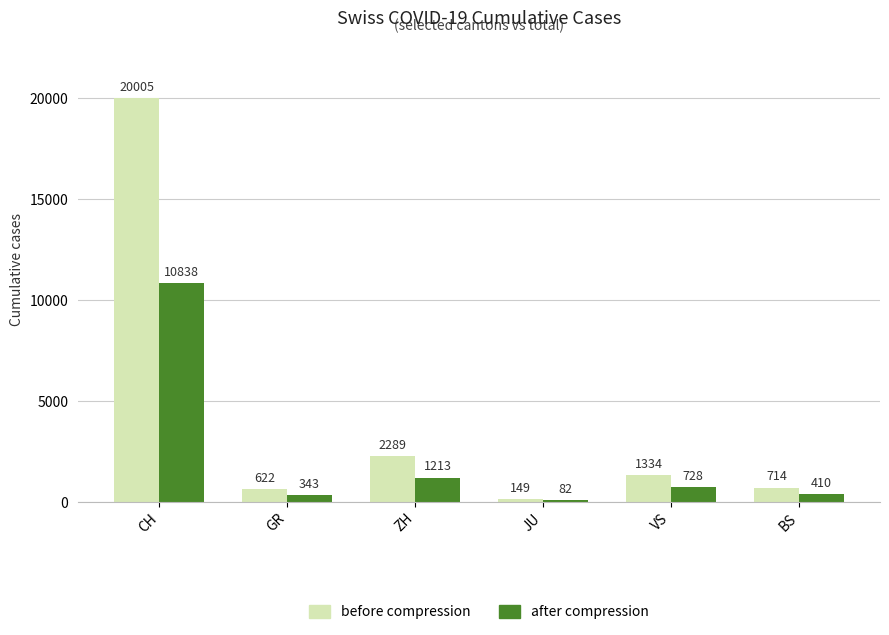

How many bars are there in each group?

2